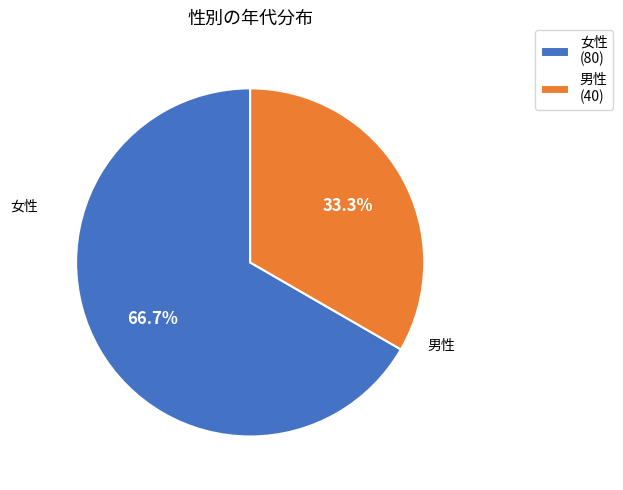

Which slice represents more than half of the pie?

女性